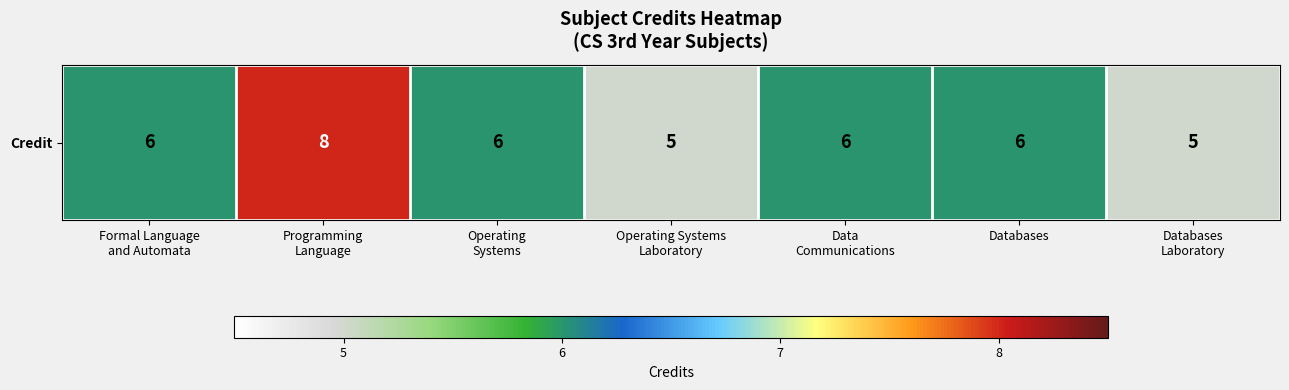

What is the difference between the maximum and minimum values?

3